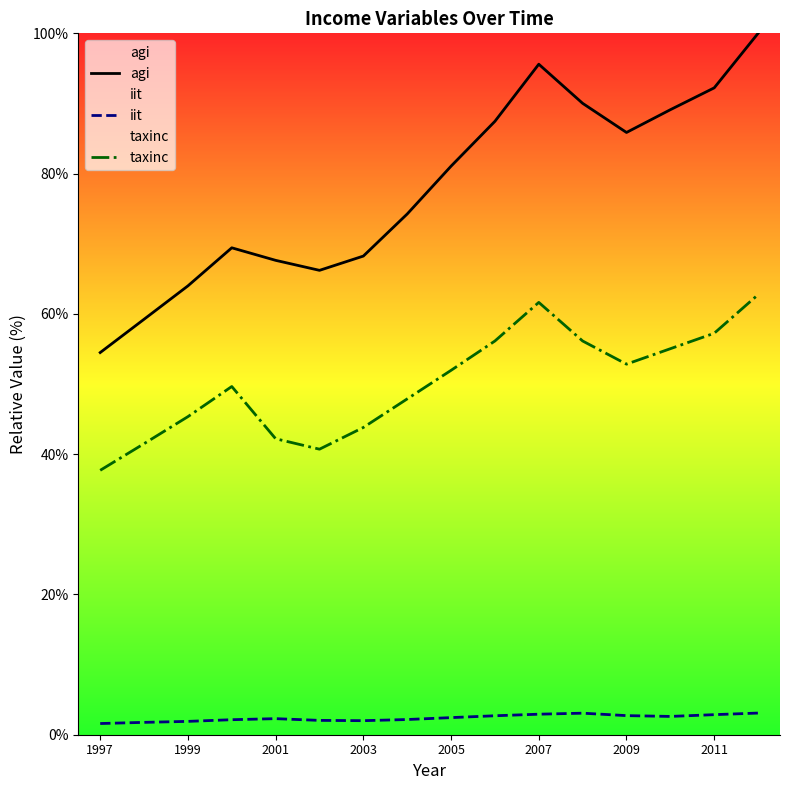

True or false: agi and taxinc intersect in this chart.

False